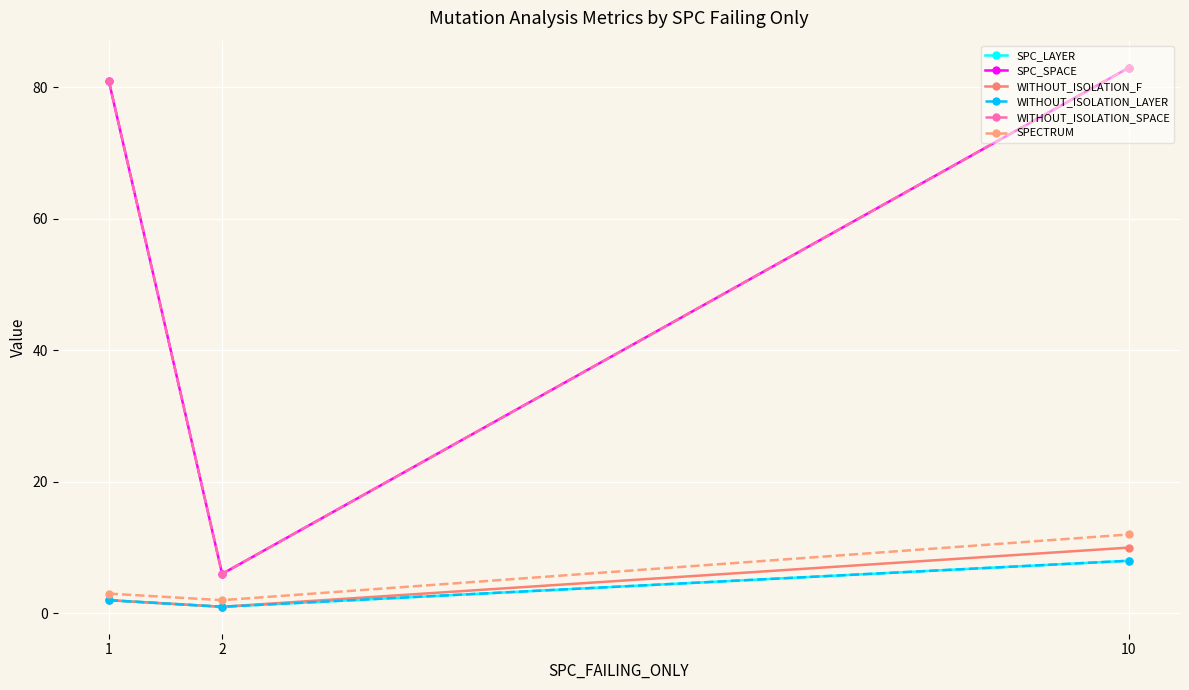

Rank the series by their maximum value, from lowest to highest.

SPC_LAYER, WITHOUT_ISOLATION_LAYER, WITHOUT_ISOLATION_F, SPECTRUM, SPC_SPACE, WITHOUT_ISOLATION_SPACE